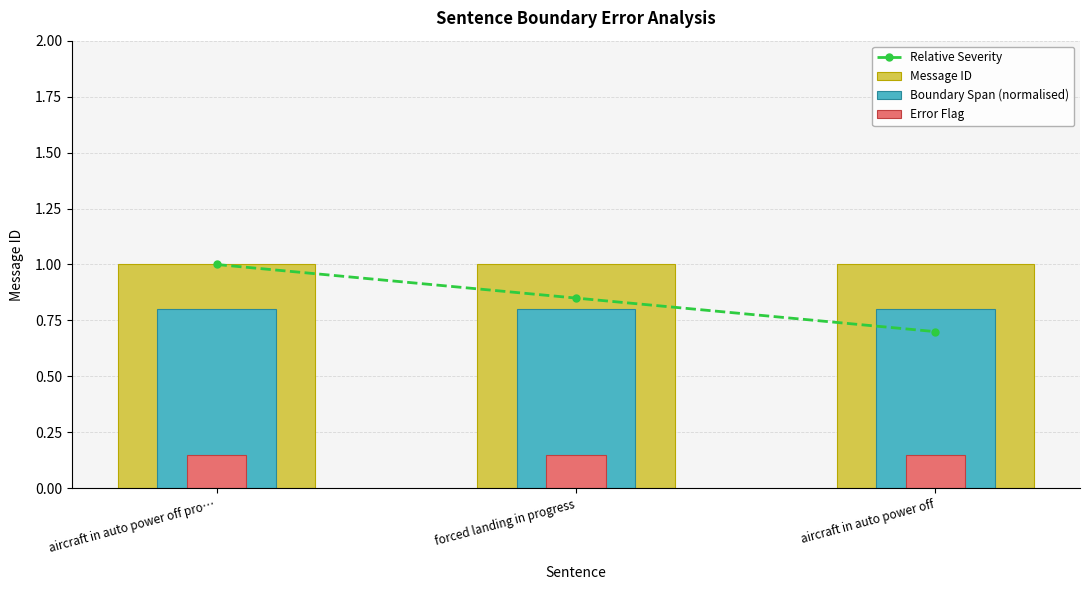

Which label corresponds to the largest value in the chart?

aircraft in auto power off pro…